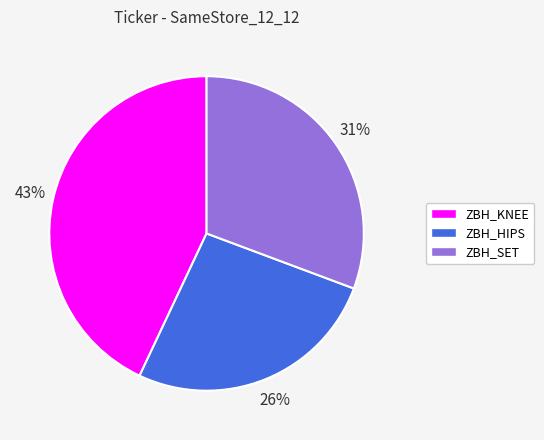

Which has a higher value, ZBH_KNEE or ZBH_HIPS?

ZBH_KNEE